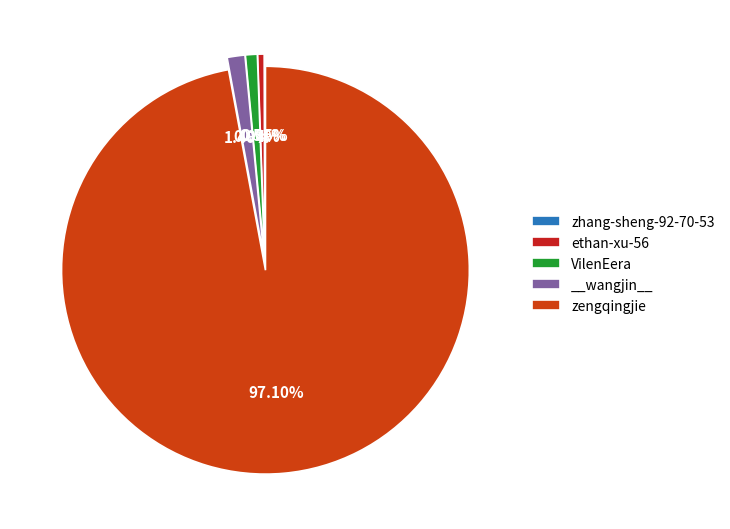

To the nearest percent, what is the combined percentage of VilenEera and __wangjin__?

2%